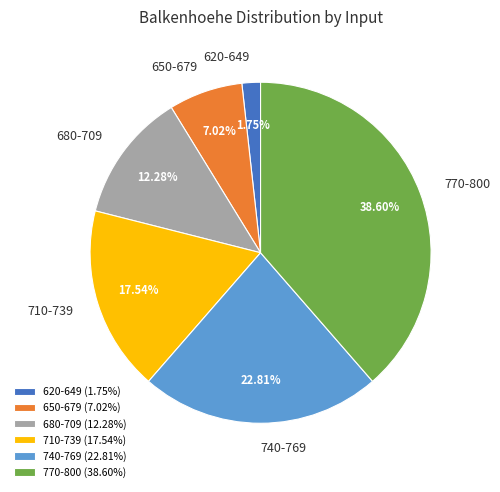

Approximately how many times larger is the value at 740-769 compared to 620-649?

13.0